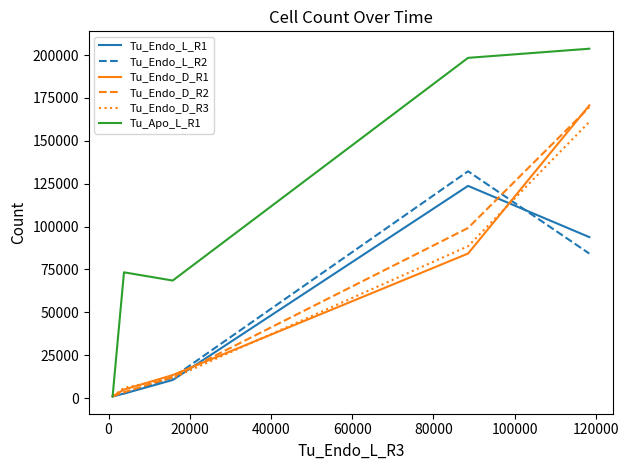

Which series has the largest total across all categories?

Tu_Apo_L_R1